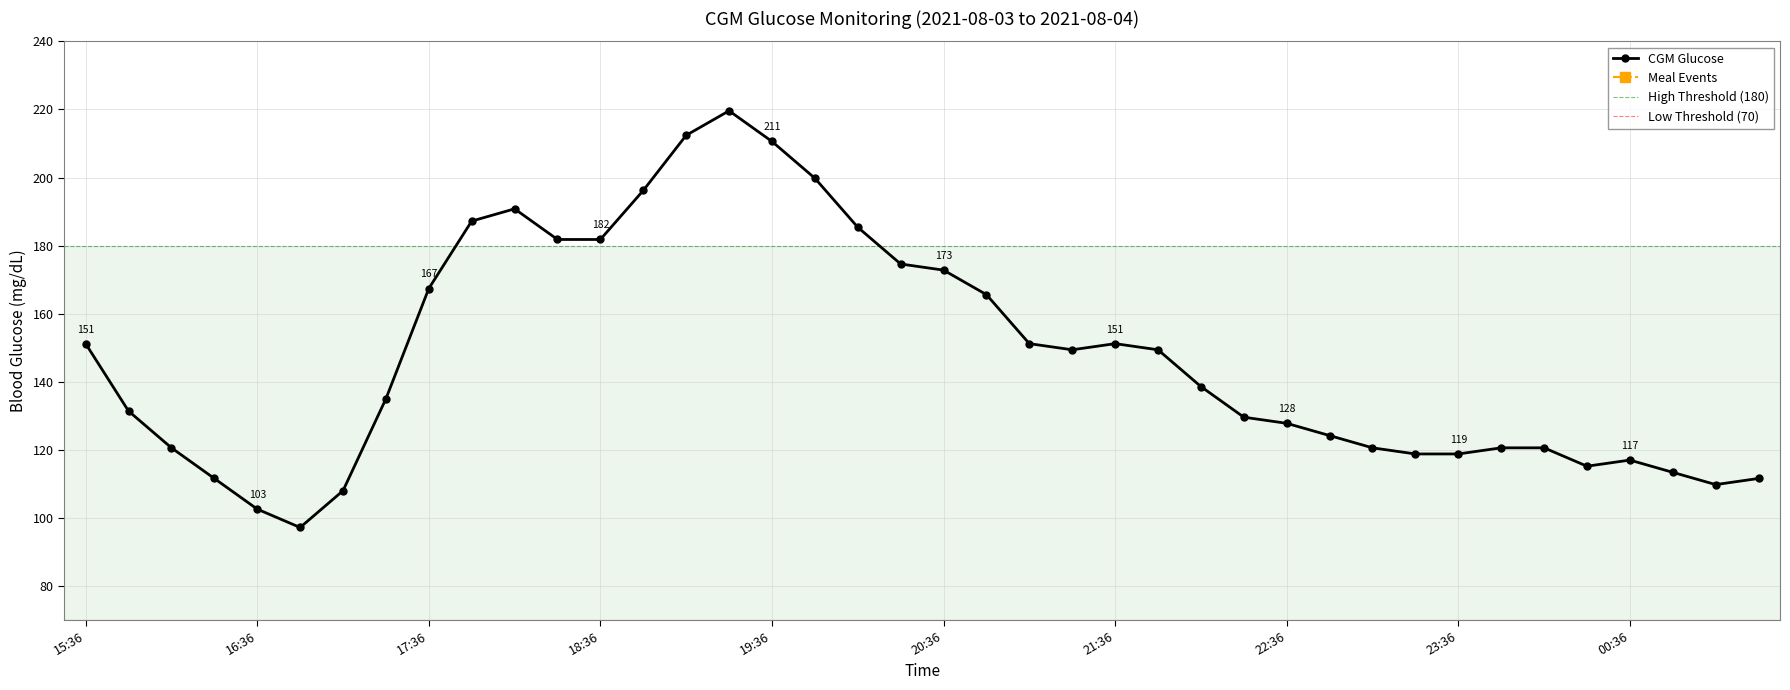

Rank the categories by value from lowest to highest.

16:51, 16:36, 17:06, 01:06, 16:21, 01:21, 00:51, 00:21, 00:36, 23:21, 23:36, 16:06, 23:06, 23:51, 00:06, 22:51, 22:36, 22:21, 15:51, 17:21, 22:06, 21:21, 21:51, 15:36, 21:06, 21:36, 20:51, 17:36, 20:36, 20:21, 18:21, 18:36, 20:06, 17:51, 18:06, 18:51, 19:51, 19:36, 19:06, 19:21